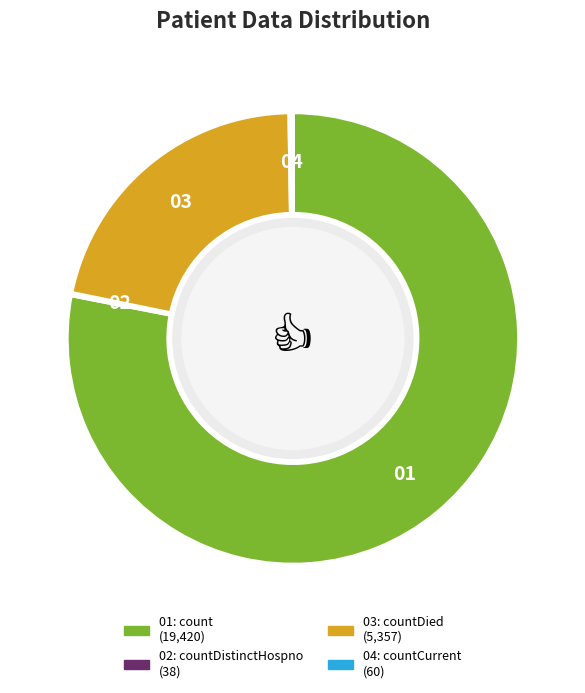

Does any single category account for the majority?

Yes